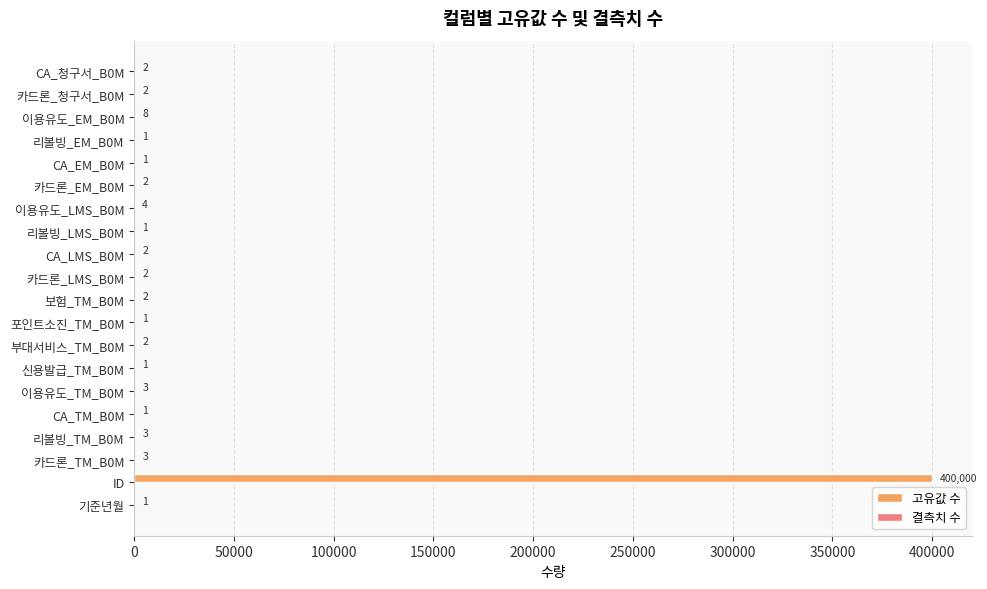

At which label is the value closest to 200000?

이용유도_EM_B0M